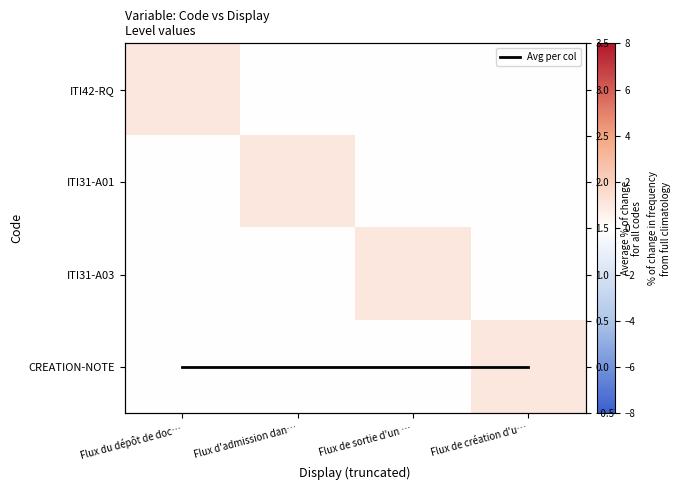

How many data points does each series have?

4